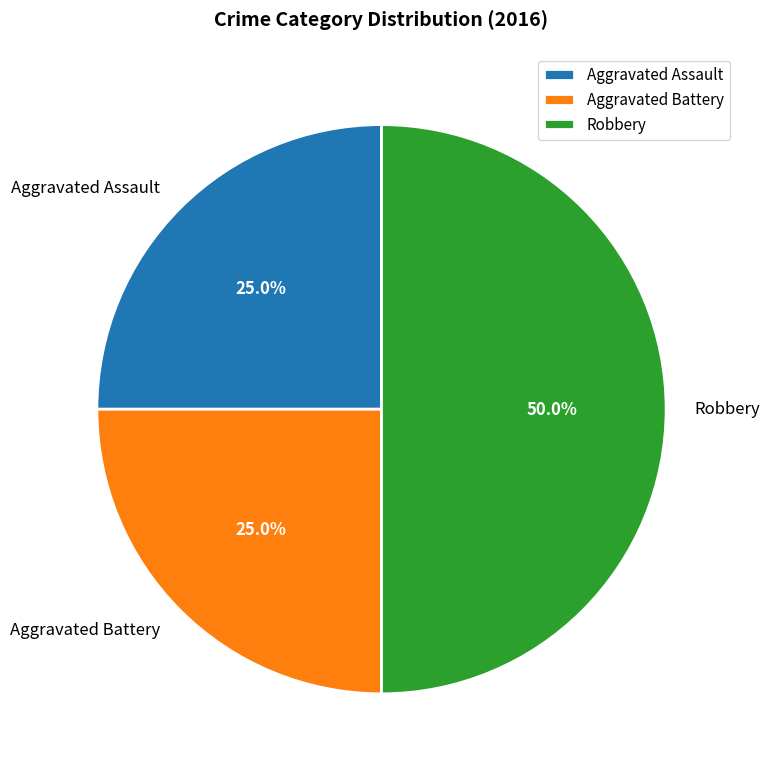

How many slices are in this pie chart?

3